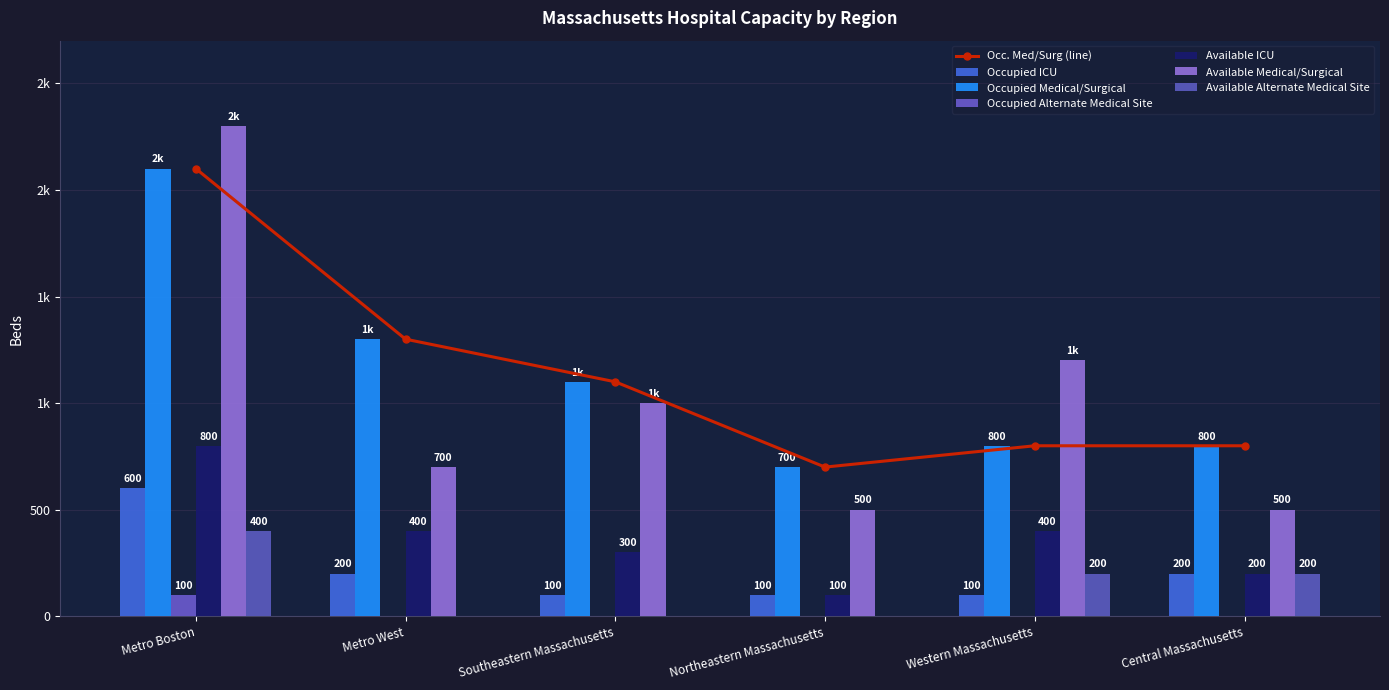

What is the difference between the maximum and minimum values in the Occupied Alternate Medical Site series?

100